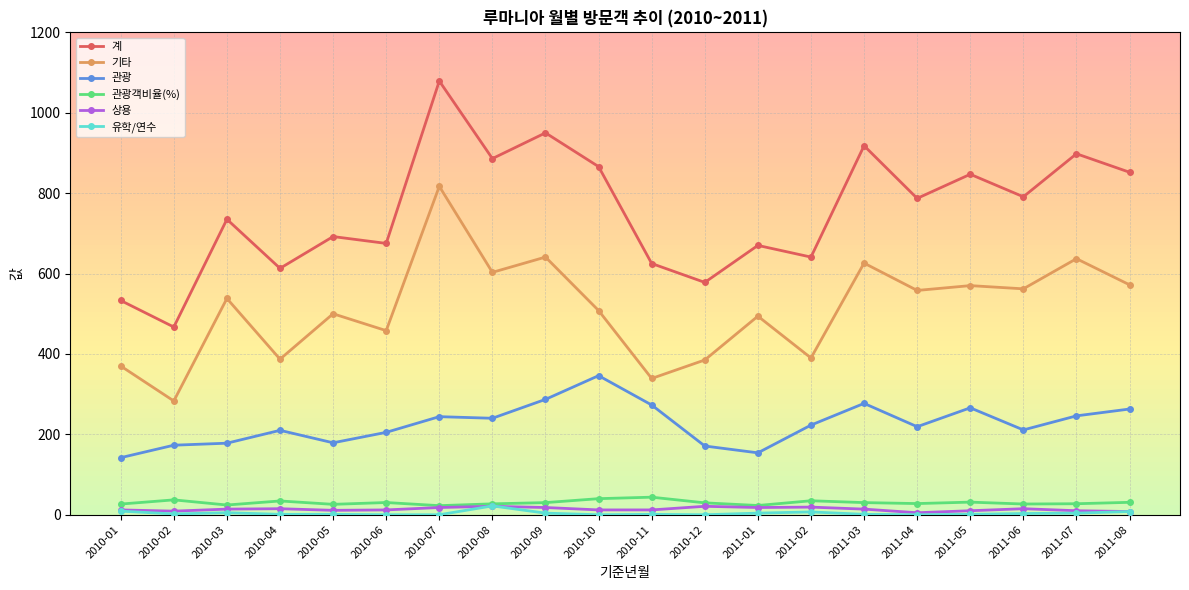

How many distinct data groups are displayed?

6